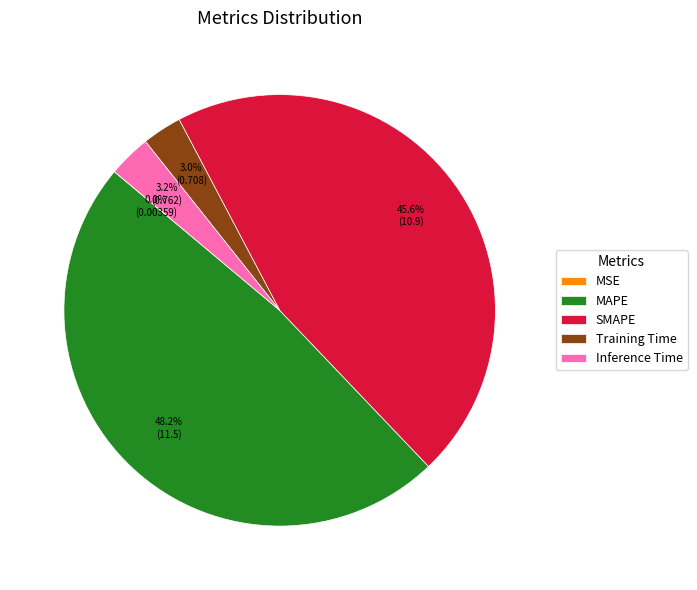

The Inference Time slice represents 3% of the pie. True or false?

True